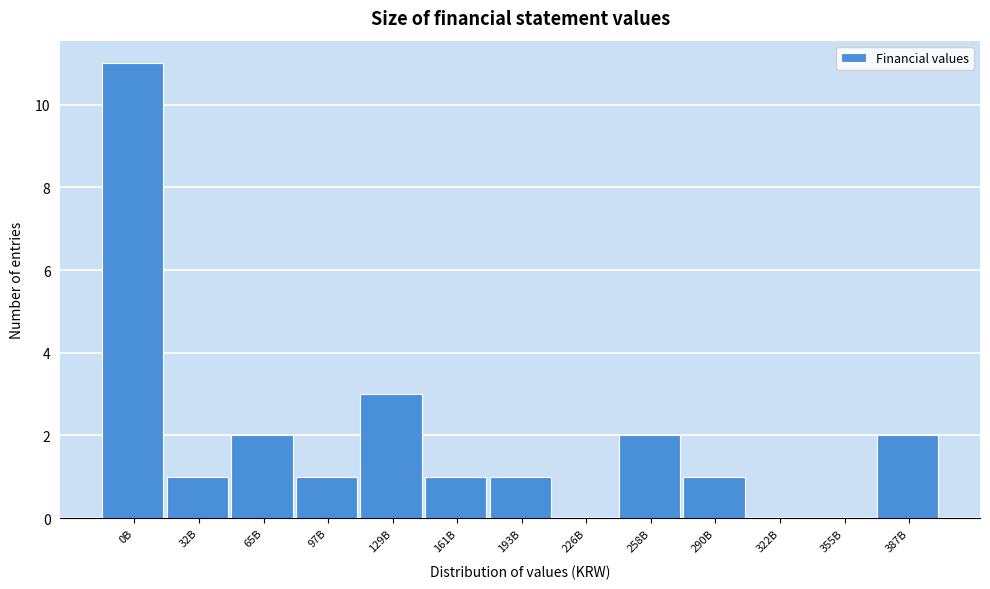

Reading left to right, list all the values displayed in this chart.

0B=11	32B=1	65B=2	97B=1	129B=3	161B=1	193B=1	226B=0	258B=2	290B=1	322B=0	355B=0	387B=2